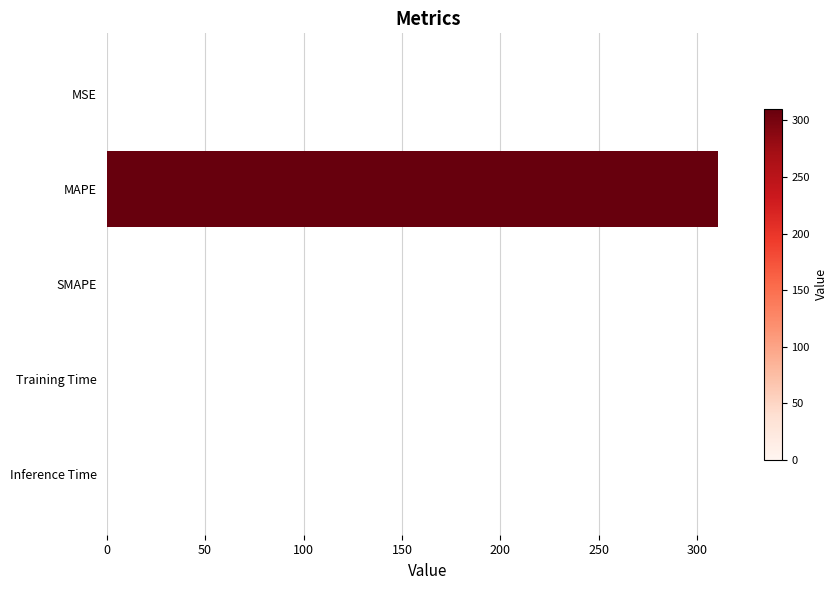

At which category does the chart reach its peak across all series?

MAPE